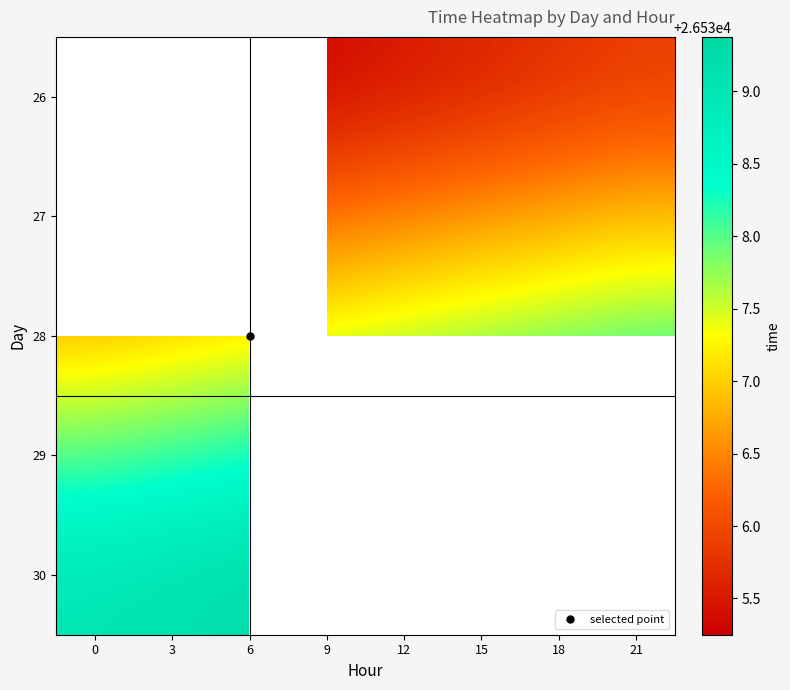

What is the greatest value displayed?

26539.4